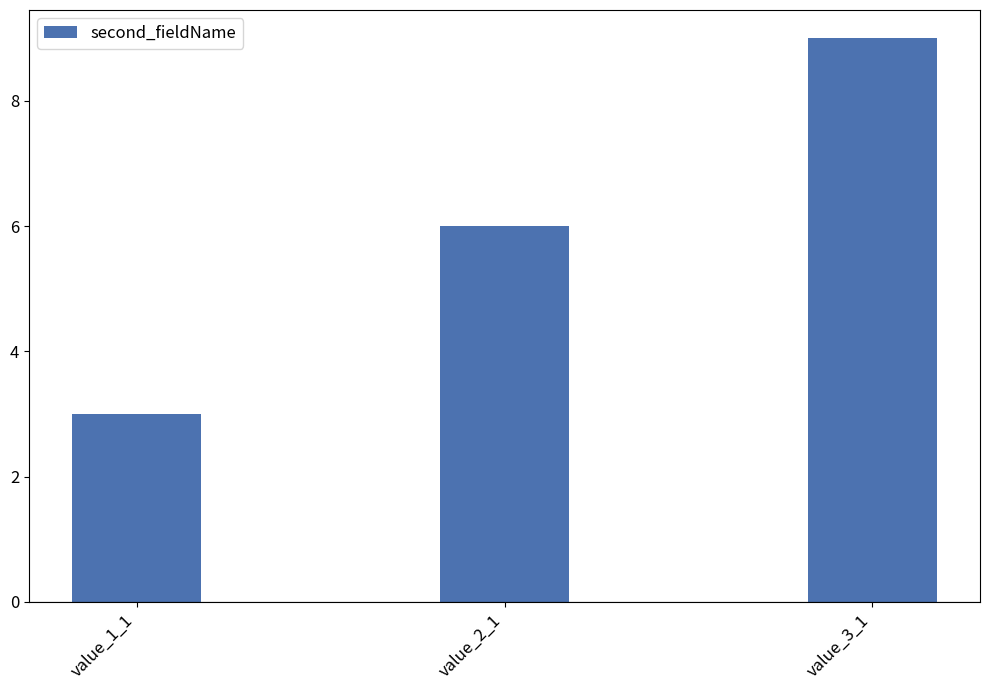

Which label corresponds to the largest value in the chart?

value_3_1